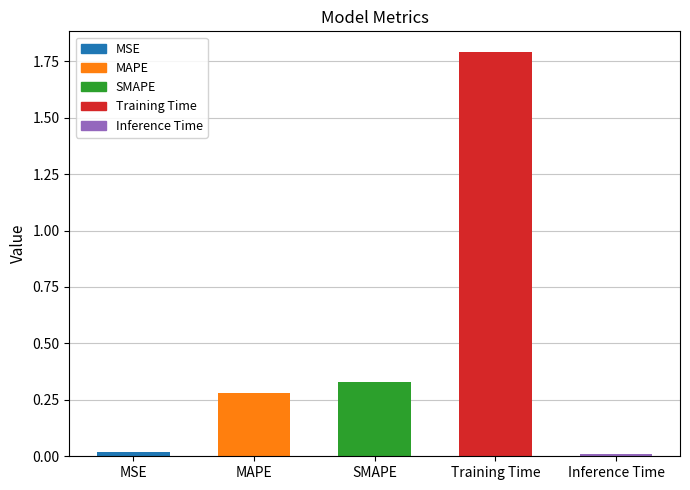

Reading left to right, list all the values displayed in this chart.

MSE=0.0	MAPE=0.3	SMAPE=0.3	Training Time=1.8	Inference Time=0.0